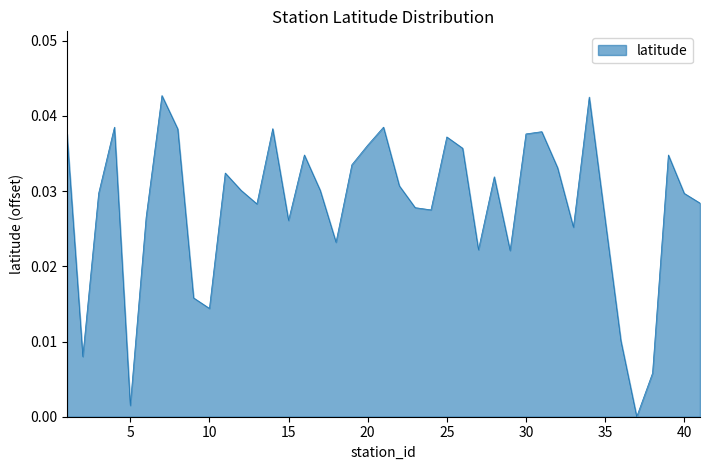

List the labels in order of value, largest first.

7, 34, 4, 21, 14, 8, 31, 1, 30, 25, 20, 26, 16, 39, 19, 32, 11, 28, 22, 12, 17, 3, 40, 41, 13, 23, 24, 6, 15, 33, 18, 27, 29, 9, 10, 36, 2, 38, 5, 37